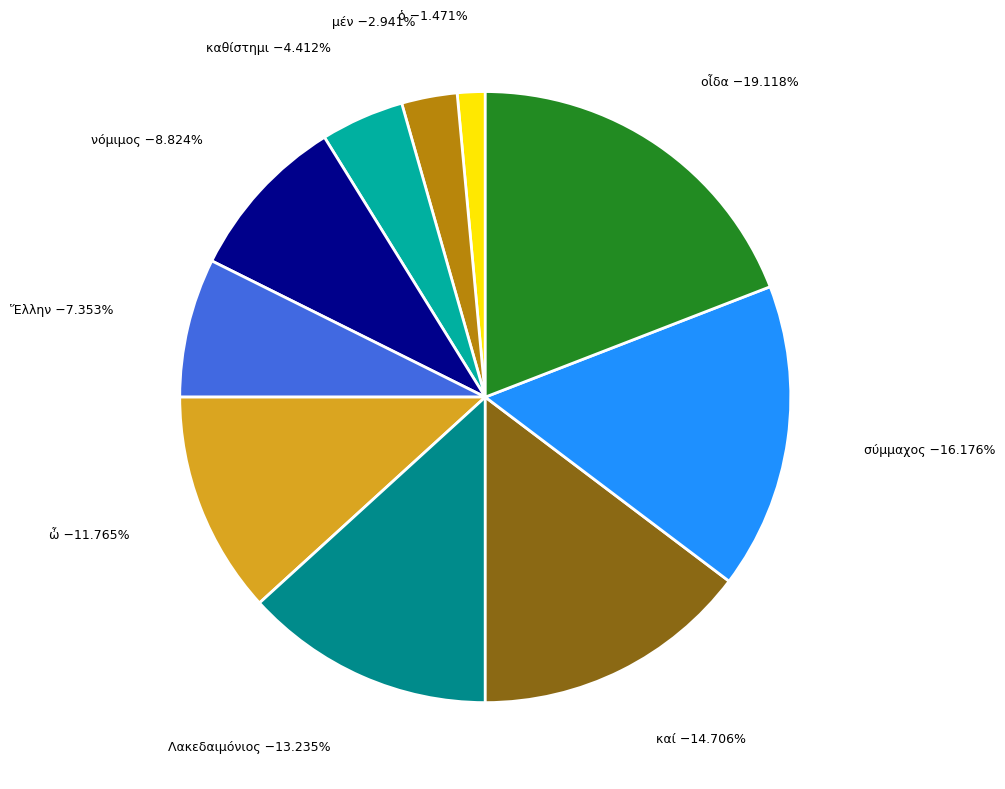

Does any single category account for the majority?

No